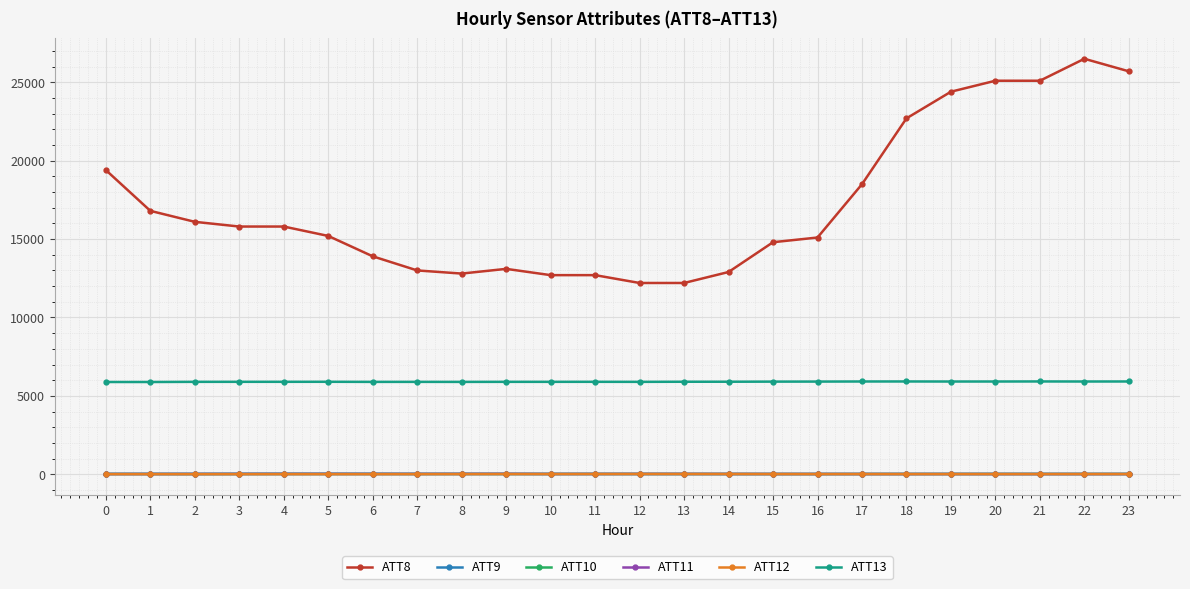

Which series has the widest spread of values?

ATT8